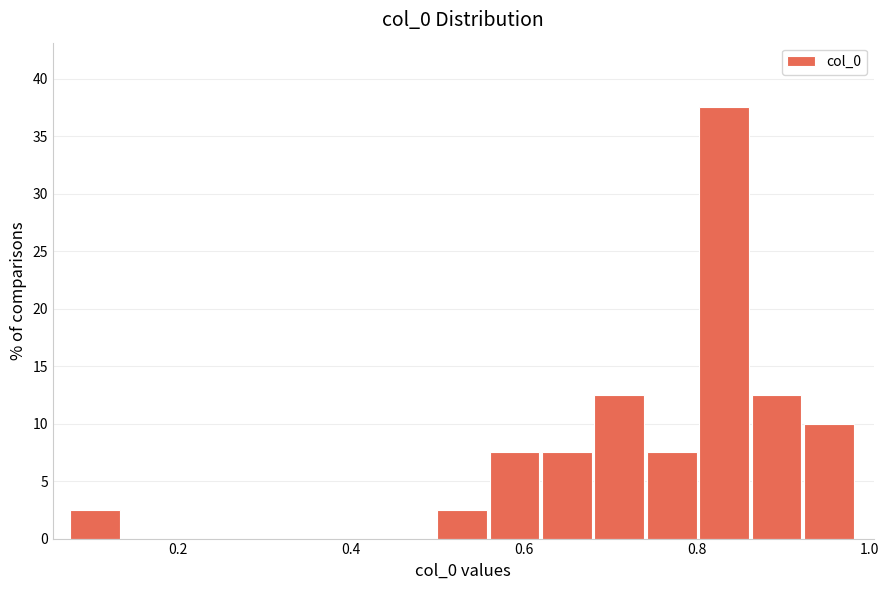

Around what value on the x-axis is the tallest bar? Give the approximate position of its centre, as read against the axis.

0.84